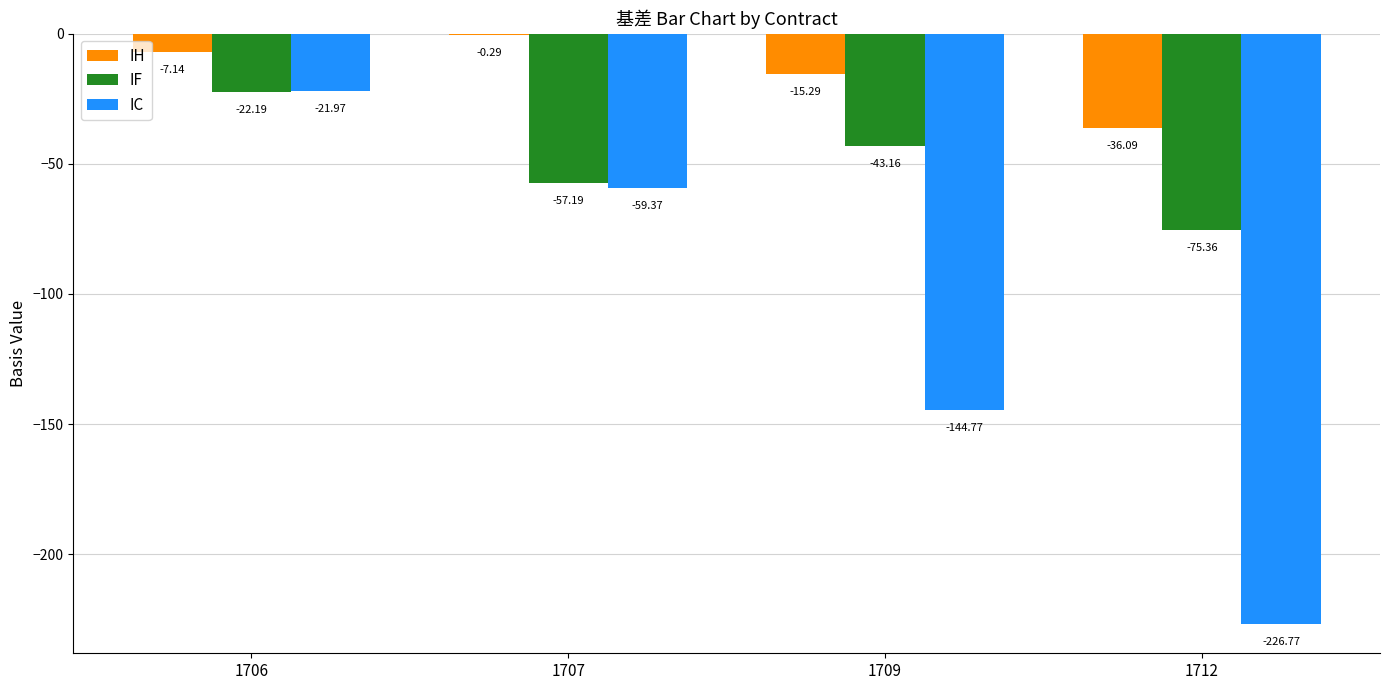

Is the value of IH at 1706 greater than the value of IF at 1709?

Yes